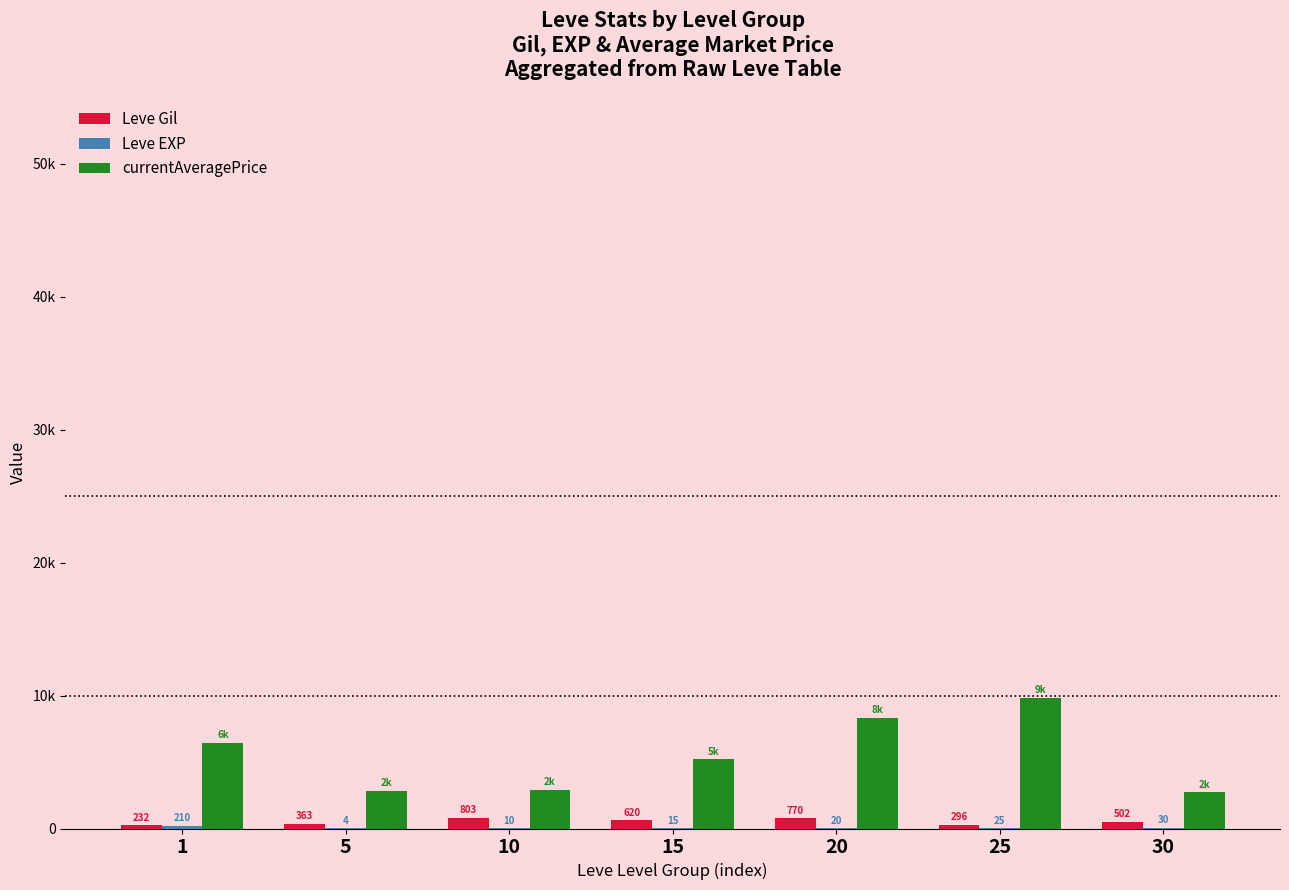

Does the chart contain stacked bars?

No